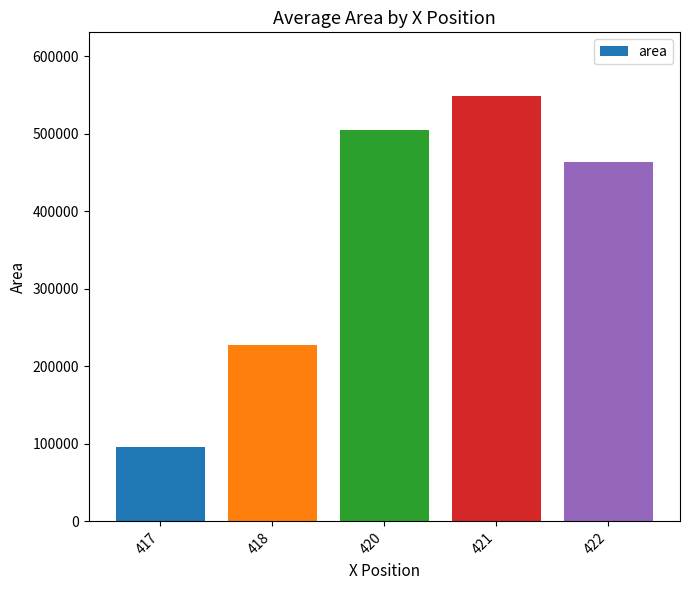

Reading right to left, list all the values displayed in this chart.

422=464166.7	421=548750.0	420=504687.5	418=227500.0	417=95833.3